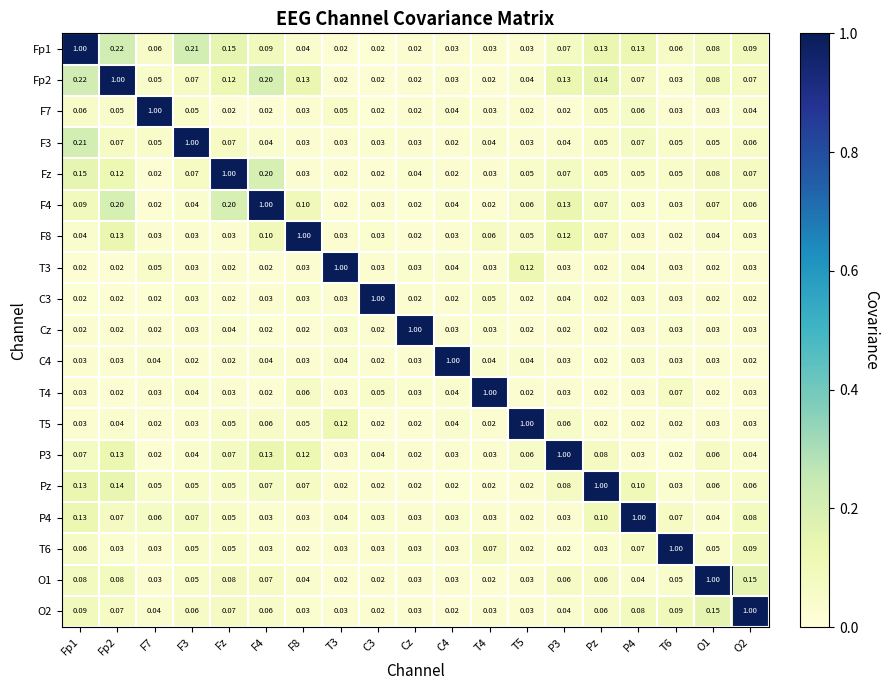

Is the value of F7 at F7 greater than the value of Pz at Fp1?

Yes